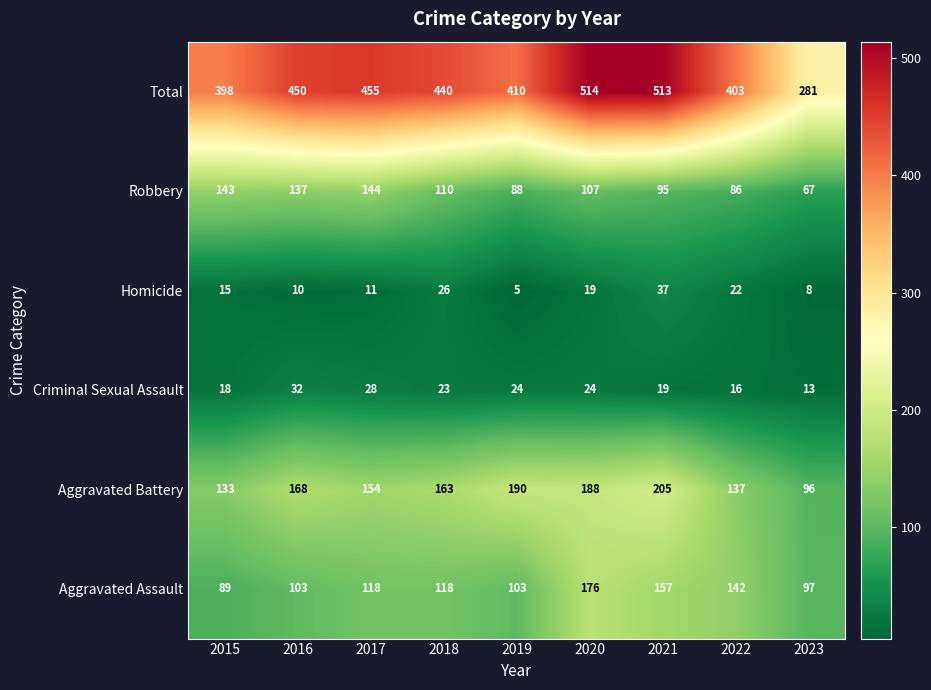

The value of Criminal Sexual Assault at 2020 is 24. True or false?

True